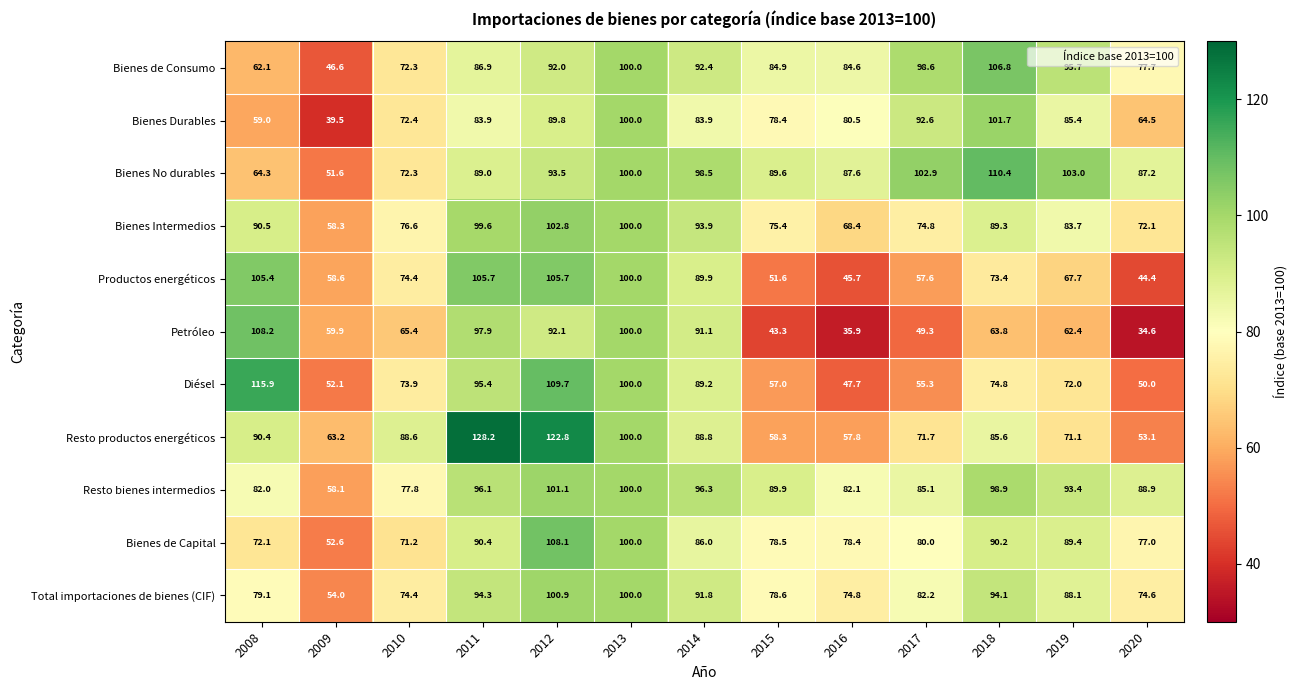

What is the average value of the Resto bienes intermedios series?

88.4